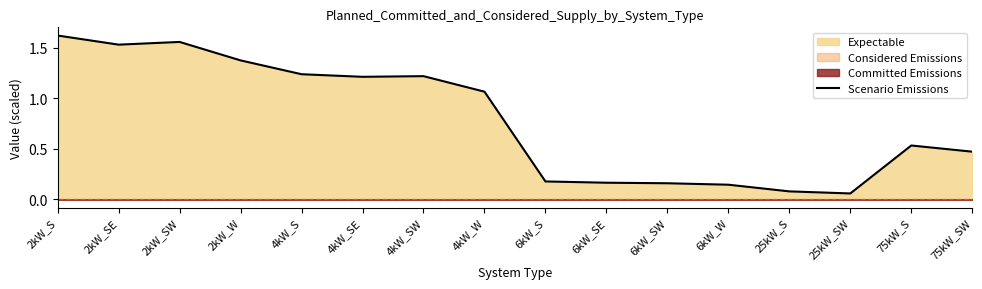

Reading left to right, list all the values displayed in this chart.

2kW_S=1.6	2kW_SE=1.5	2kW_SW=1.6	2kW_W=1.4	4kW_S=1.2	4kW_SE=1.2	4kW_SW=1.2	4kW_W=1.1	6kW_S=0.2	6kW_SE=0.2	6kW_SW=0.2	6kW_W=0.1	25kW_S=0.1	25kW_SW=0.1	75kW_S=0.5	75kW_SW=0.5